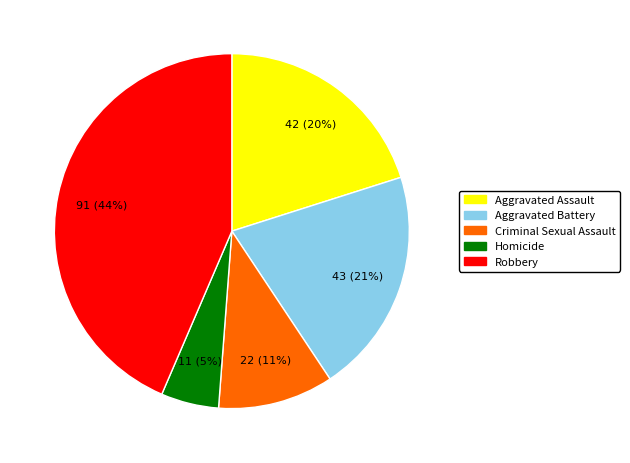

Which has a higher value, Aggravated Assault or Homicide?

Aggravated Assault